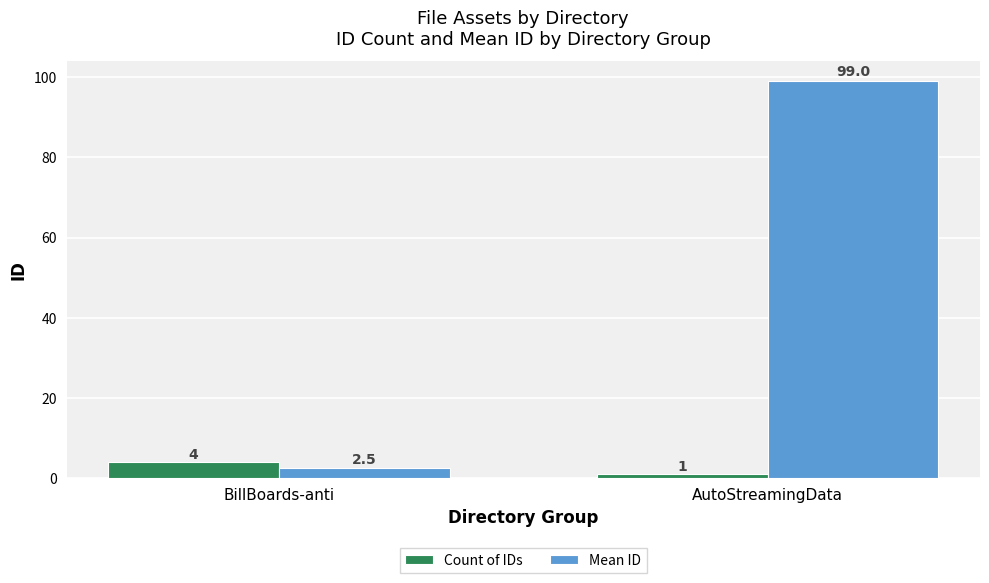

Is the value of Mean ID at BillBoards-anti greater than the value of Count of IDs at AutoStreamingData?

Yes